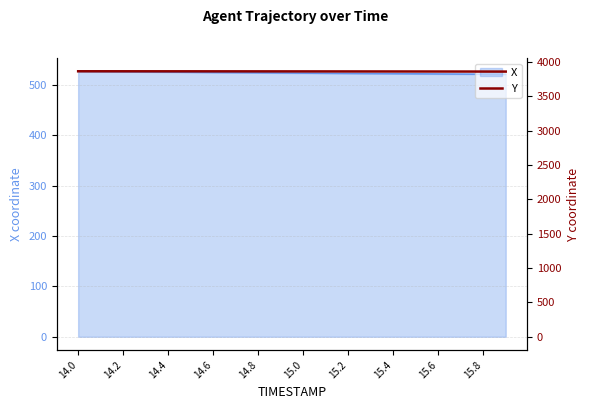

What is the difference between the second highest and minimum values?

4.4